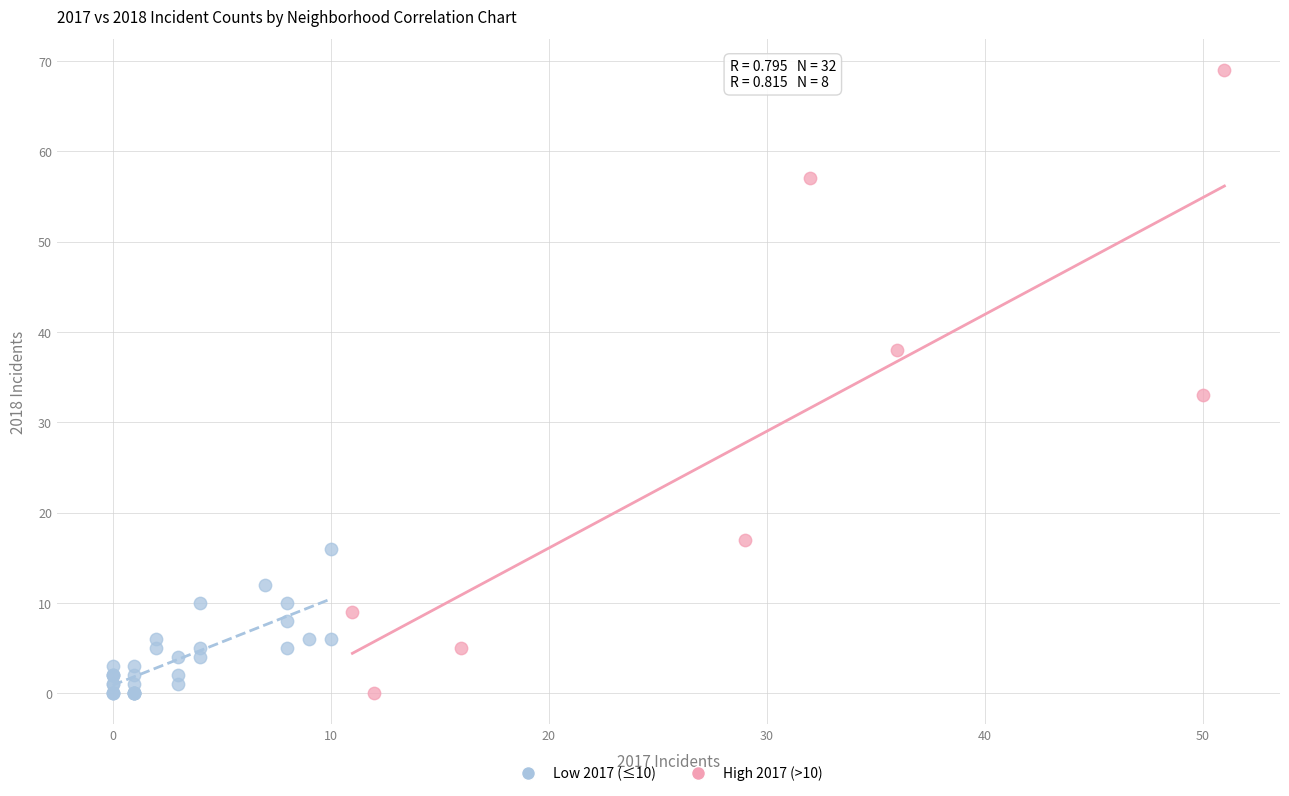

What are all the series names shown in the legend?

Low 2017 (≤10), High 2017 (>10)